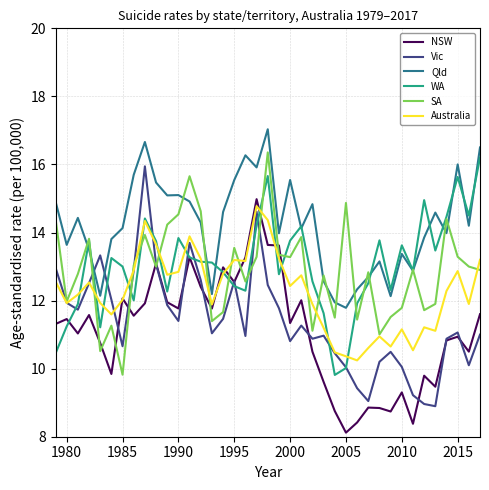

Which series has the largest total across all categories?

Qld